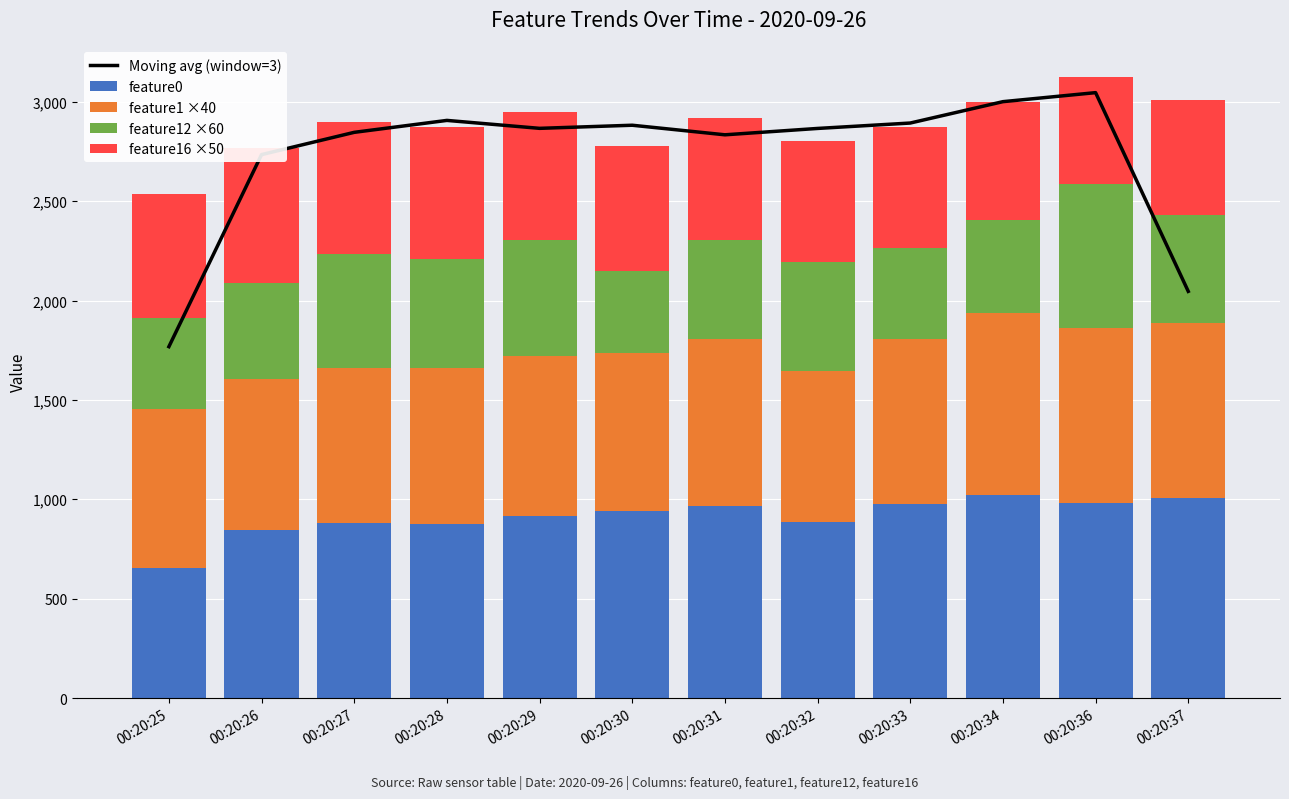

Reading right to left, list all the values displayed in this chart.

Moving avg (window=3): 00:20:37=2046.2	00:20:36=3046.1	00:20:34=3000.7	00:20:33=2893.2	00:20:32=2866.0	00:20:31=2834.0	00:20:30=2882.1	00:20:29=2866.5	00:20:28=2906.4	00:20:27=2846.4	00:20:26=2734.3	00:20:25=1768.0
feature0: 00:20:37=1006.3	00:20:36=979.6	00:20:34=1020.3	00:20:33=977.3	00:20:32=888.0	00:20:31=965.5	00:20:30=942.4	00:20:29=915.9	00:20:28=875.7	00:20:27=883.1	00:20:26=844.5	00:20:25=652.4
feature1 ×40: 00:20:37=878.4	00:20:36=882.0	00:20:34=918.0	00:20:33=828.0	00:20:32=756.4	00:20:31=839.2	00:20:30=796.0	00:20:29=803.2	00:20:28=784.8	00:20:27=775.2	00:20:26=762.4	00:20:25=802.0
feature12 ×60: 00:20:37=543.6	00:20:36=726.6	00:20:34=468.6	00:20:33=460.8	00:20:32=547.2	00:20:31=498.6	00:20:30=408.6	00:20:29=585.0	00:20:28=550.8	00:20:27=573.6	00:20:26=483.6	00:20:25=459.6
feature16 ×50: 00:20:37=583.0	00:20:36=539.0	00:20:34=593.0	00:20:33=609.0	00:20:32=613.0	00:20:31=615.0	00:20:30=632.0	00:20:29=645.0	00:20:28=660.0	00:20:27=667.0	00:20:26=678.5	00:20:25=621.0